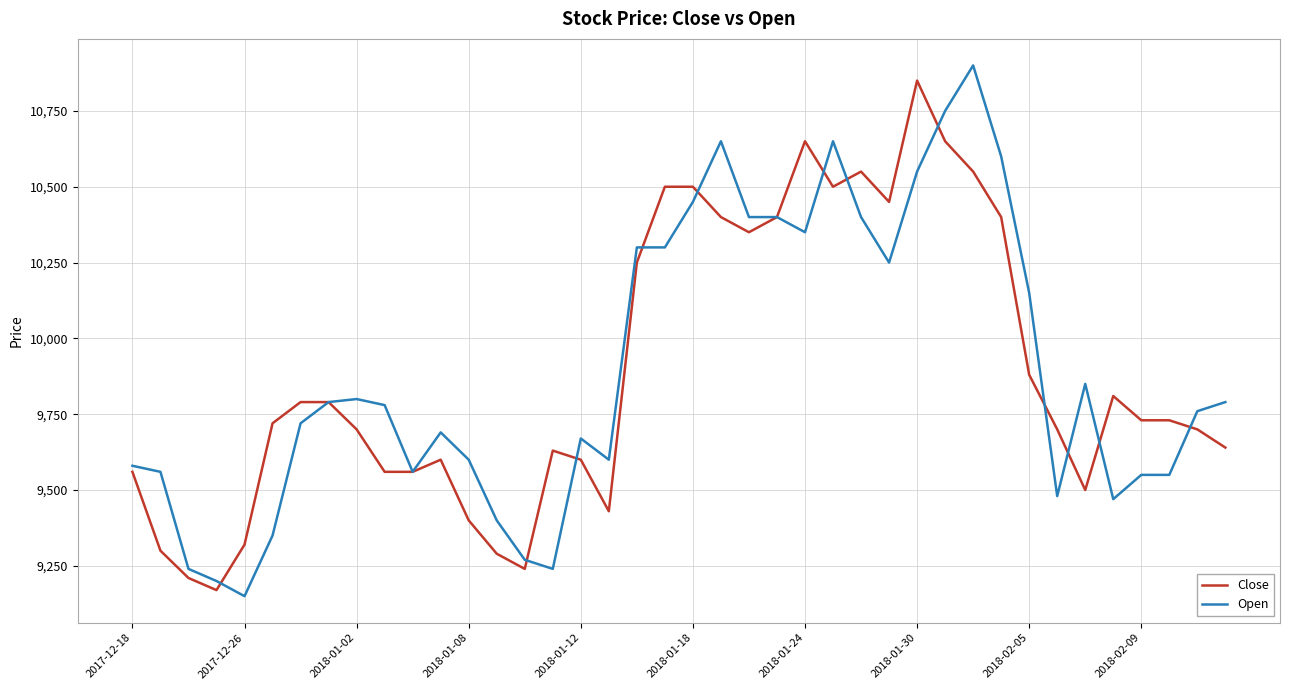

What is the minimum value shown in the chart?

9150